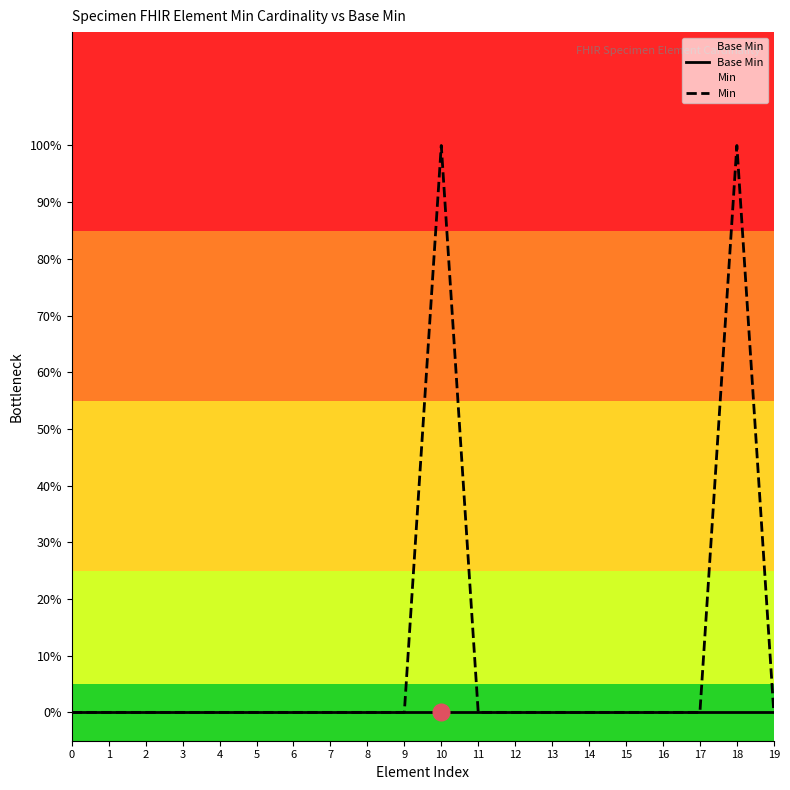

What is the maximum value shown in the chart?

1